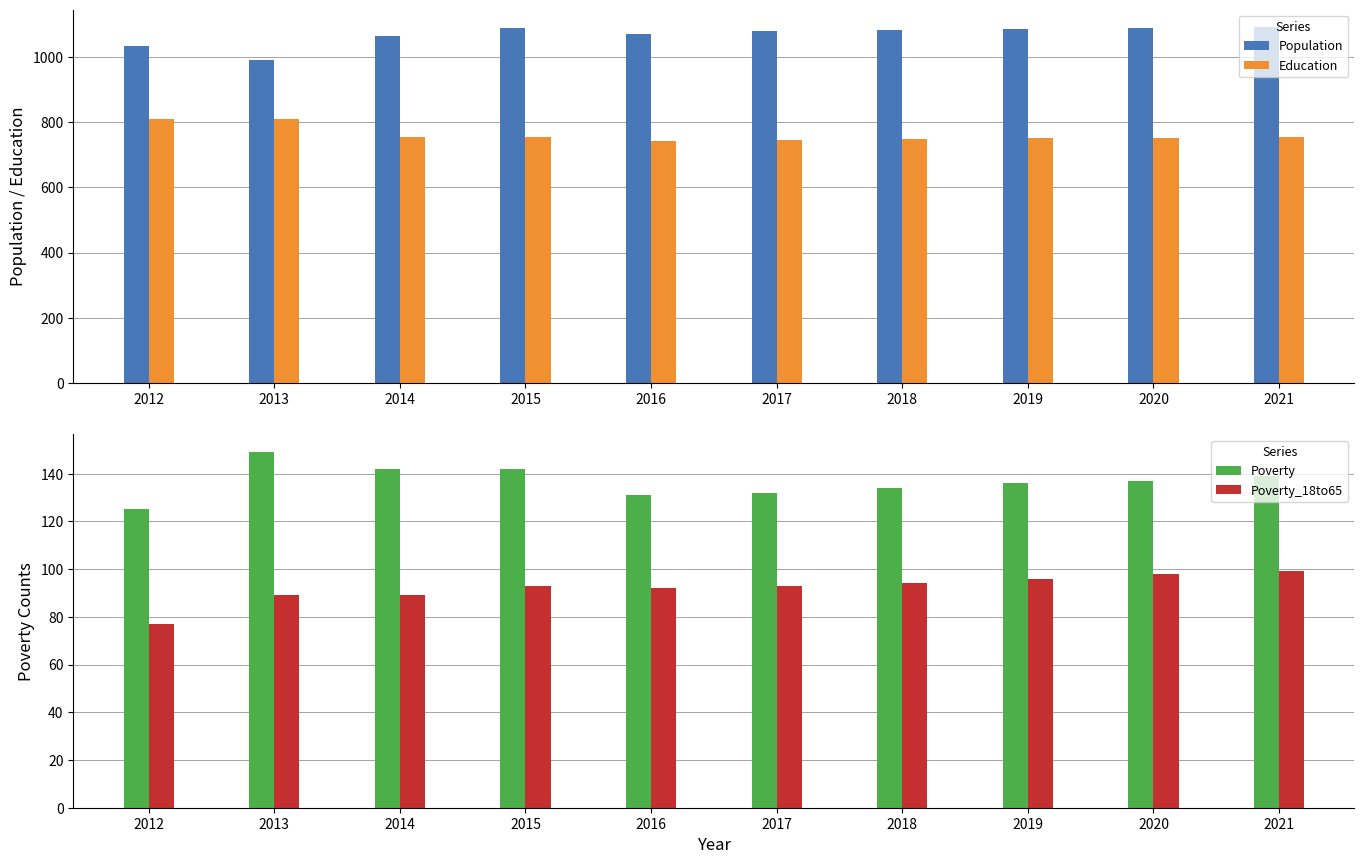

What is the spread (max minus min) of values at 2018?

988